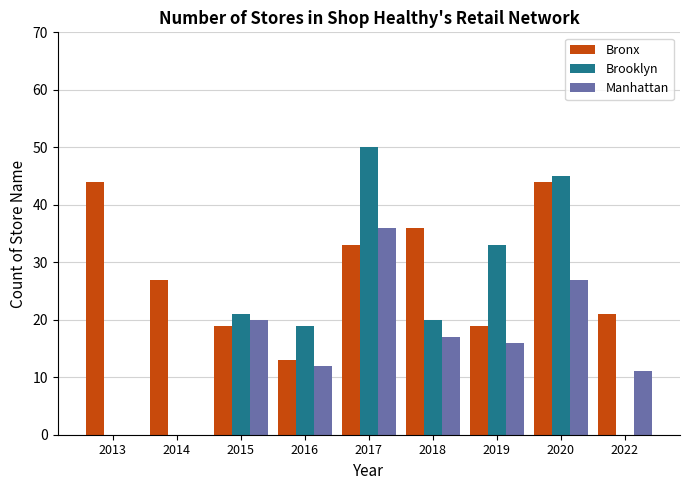

What is the sum of the Bronx values at 2022 and 2015?

40